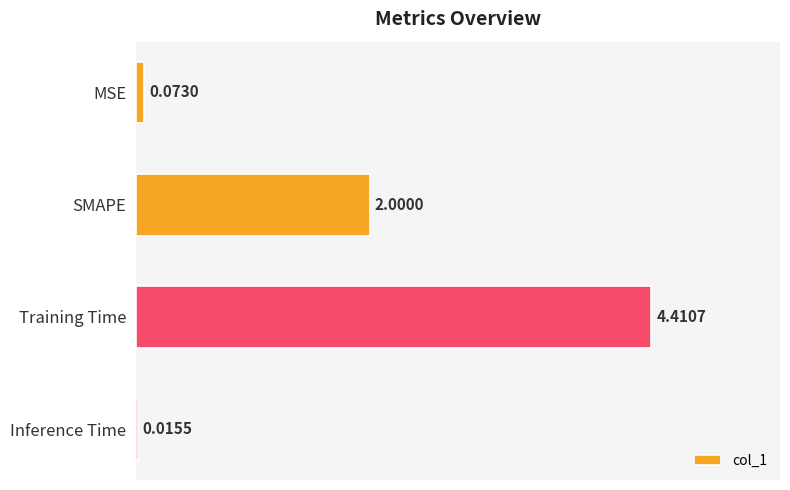

What is the change in value from MSE to SMAPE?

+1.9